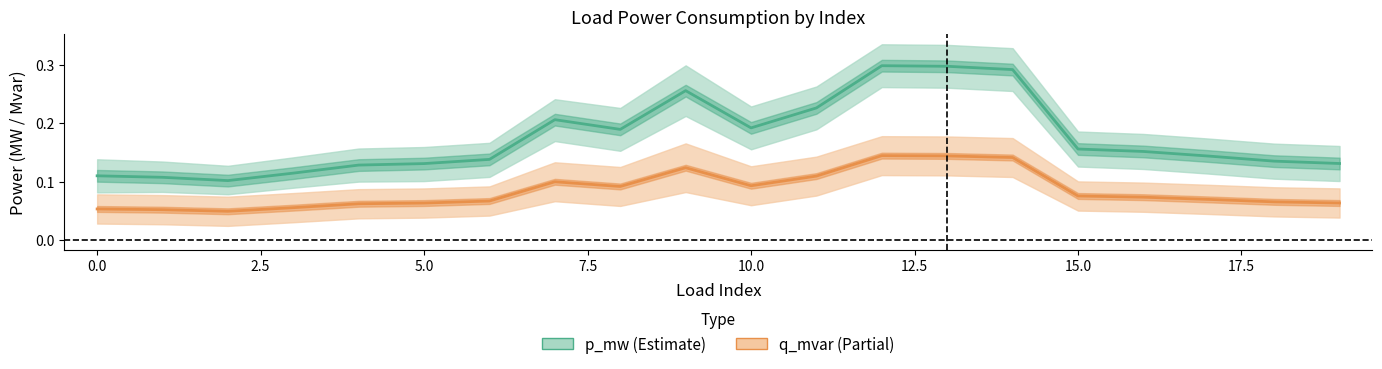

What are all the series names shown in the legend?

p_mw, q_mvar